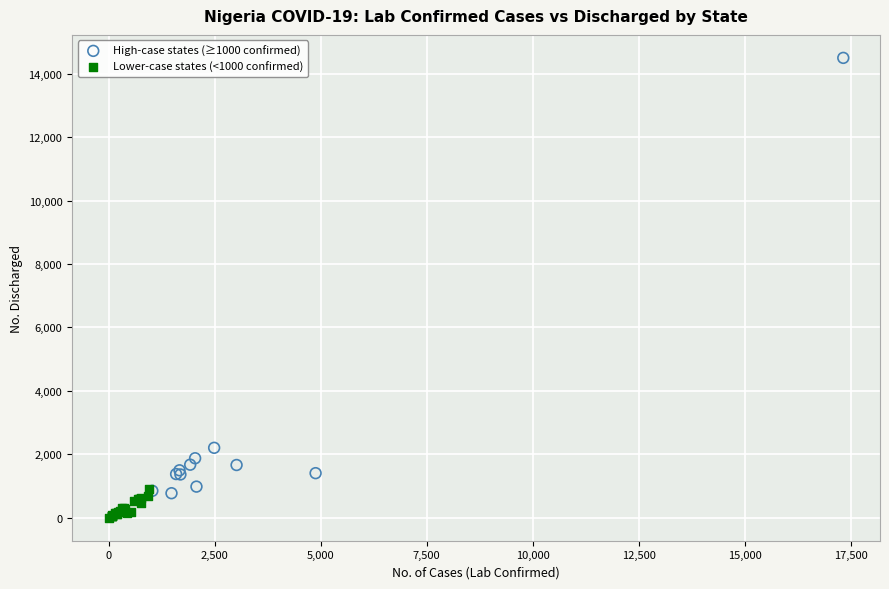

Which series reaches the minimum Y coordinate?

Lower-case states (<1000 confirmed)